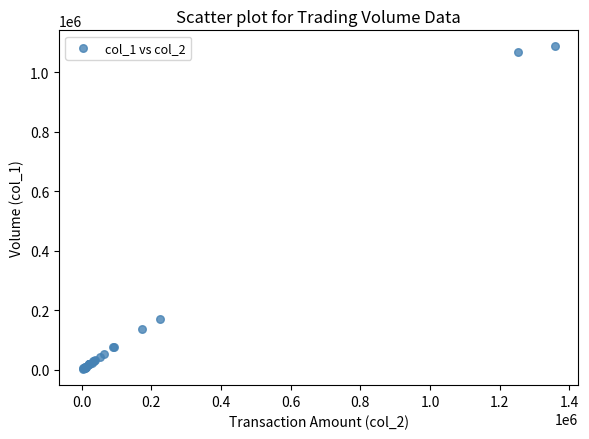

What Y value in the scatter plot is closest to 544500?

172000